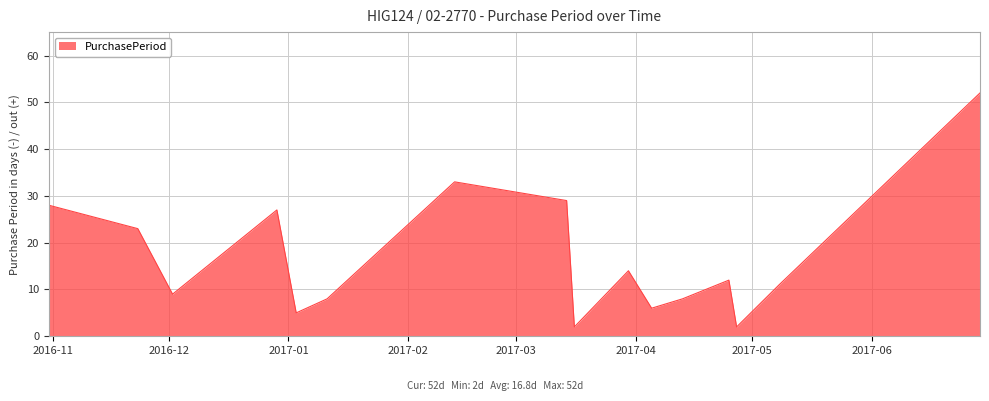

True or false: there are more than 0 points higher than both neighbors.

True